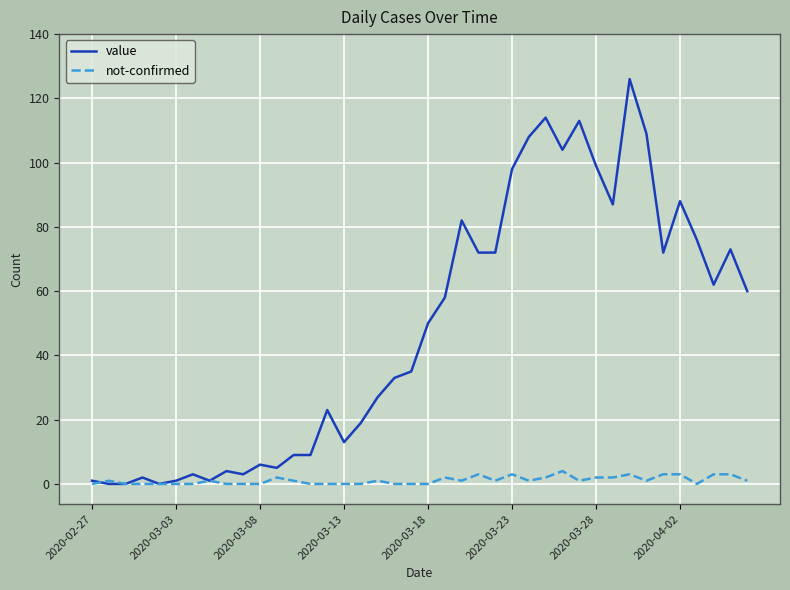

Rank the series by their maximum value, from highest to lowest.

value, not-confirmed